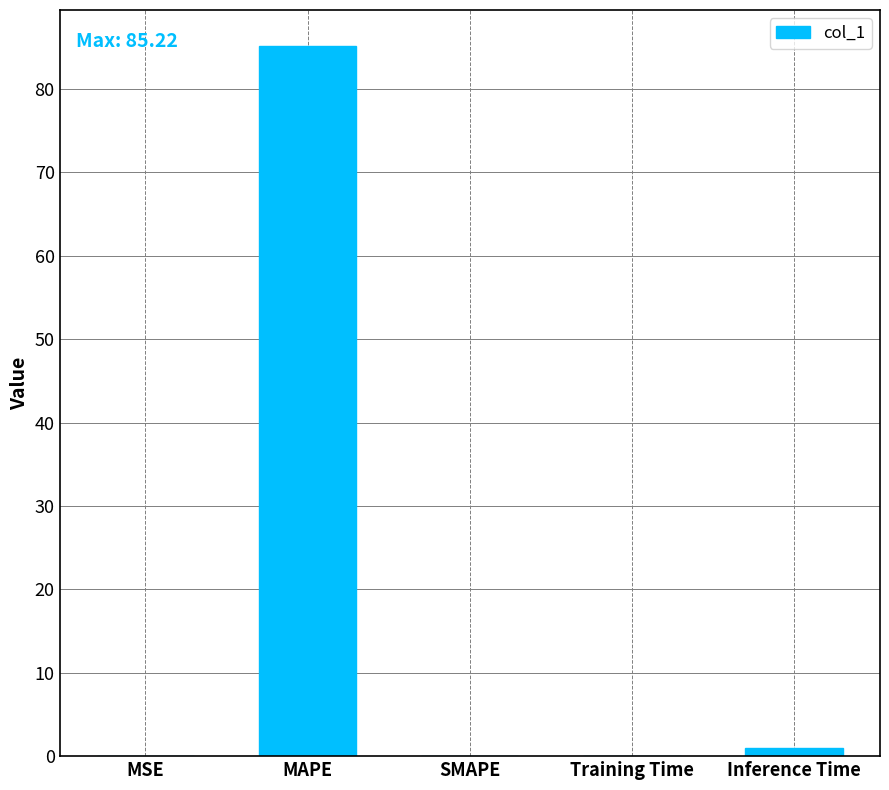

What is the maximum value shown in the chart?

85.2